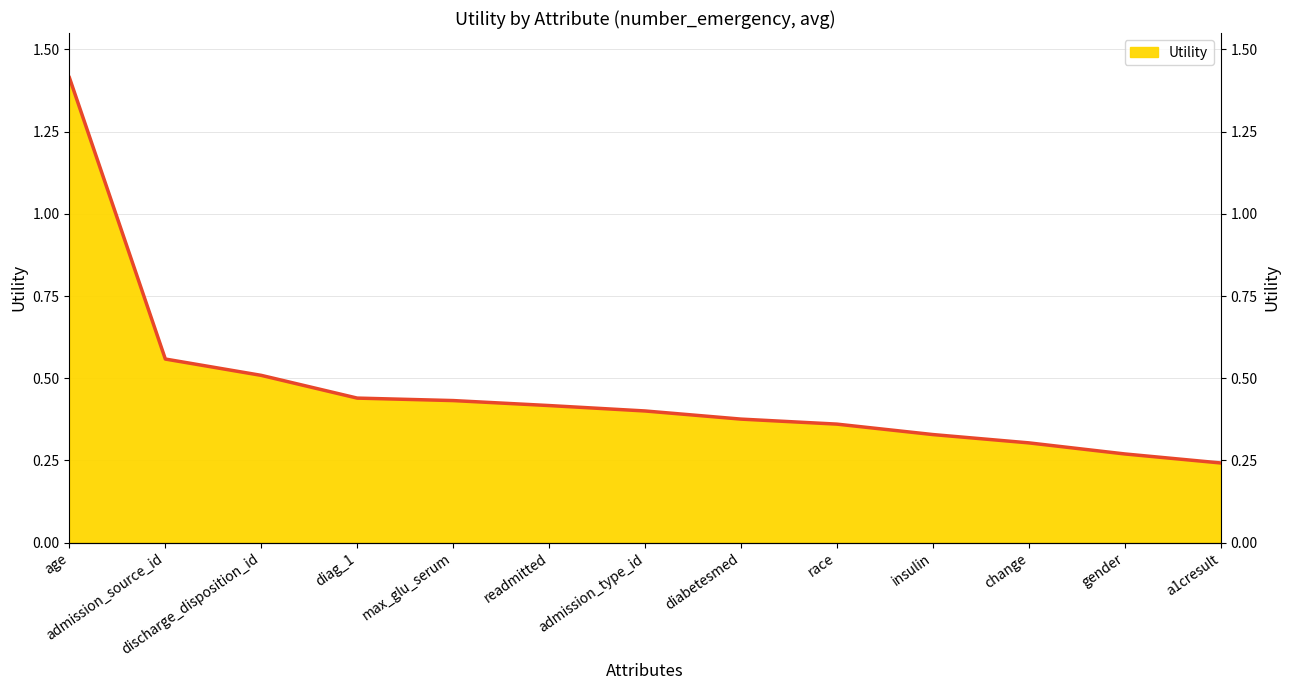

Between a1cresult and gender, which is larger?

gender